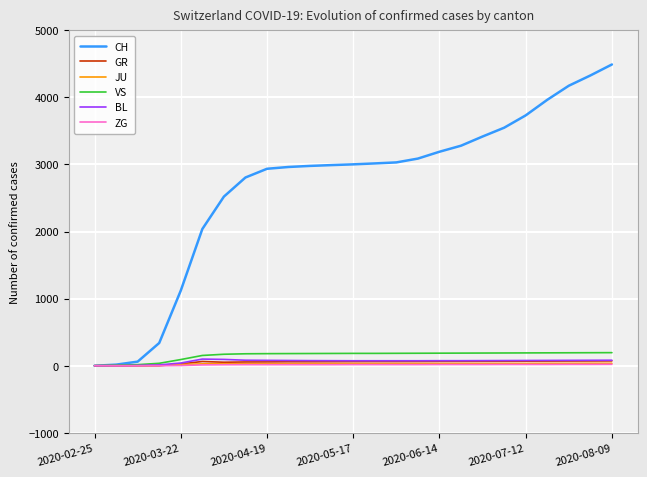

Which series has the widest spread of values?

CH